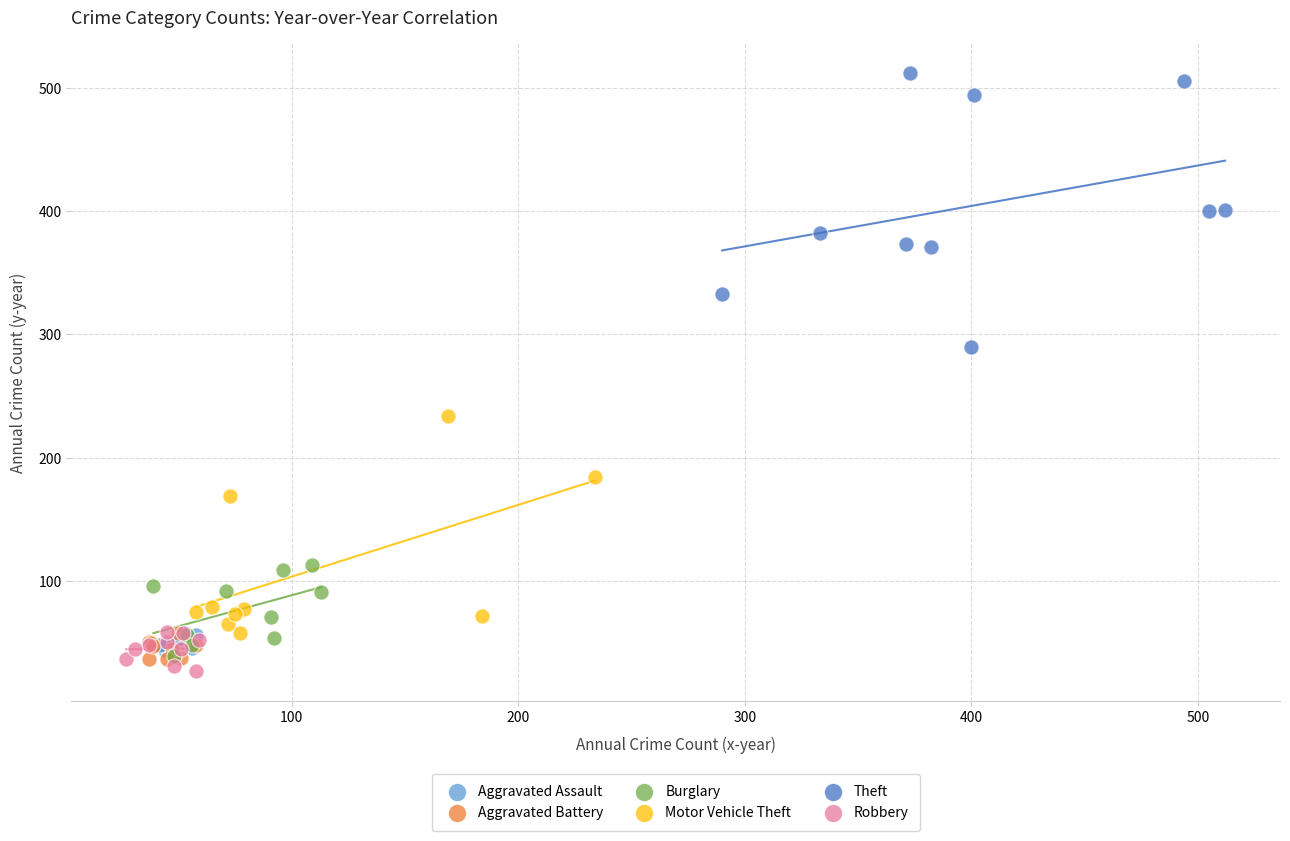

Which series contains the highest Y value?

Theft